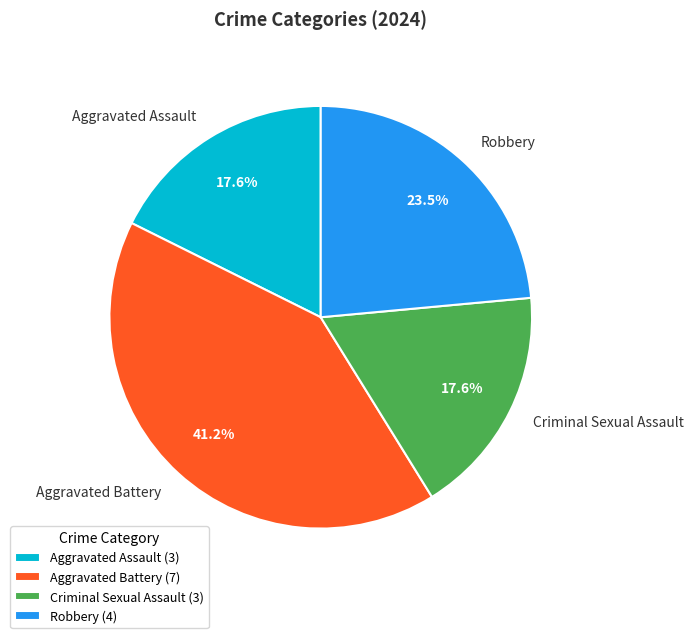

What percentage is NOT represented by Criminal Sexual Assault?

82.4%